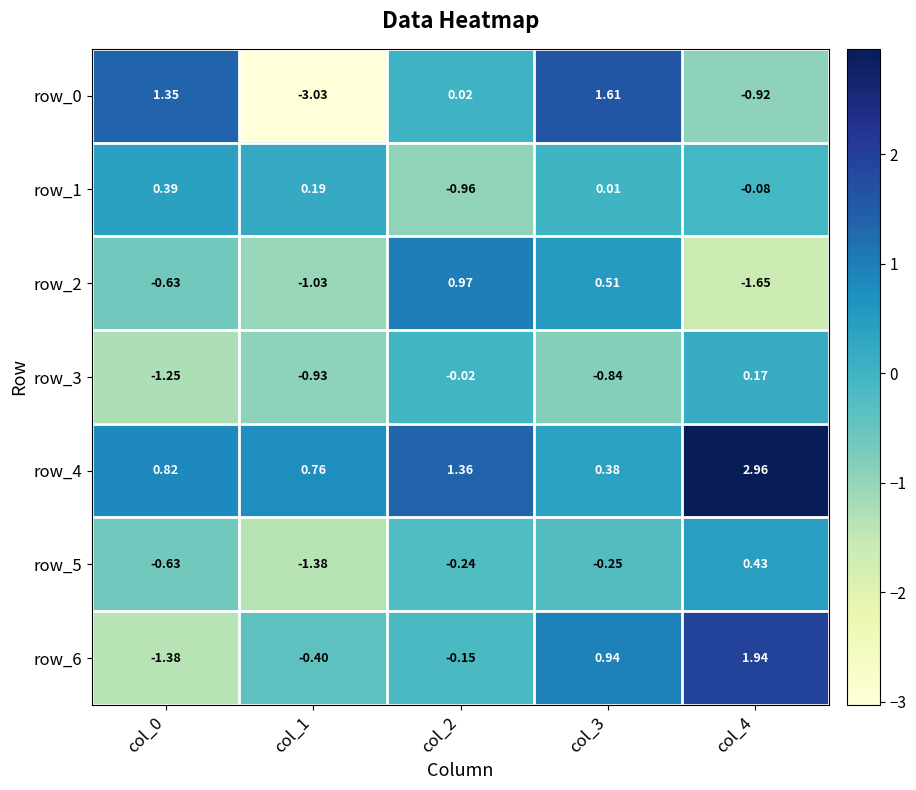

What is the difference between the second highest and minimum values in the row_3 series?

1.2